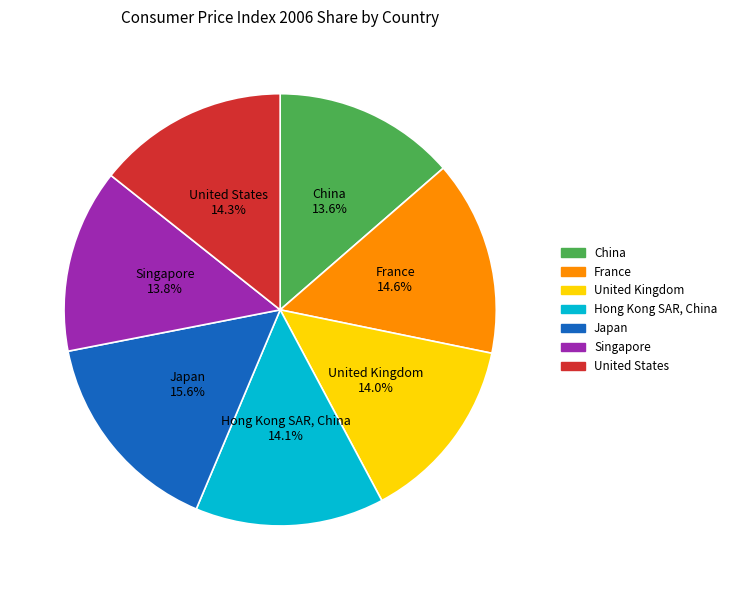

What is the ratio of the value at China to the value at France?

0.9